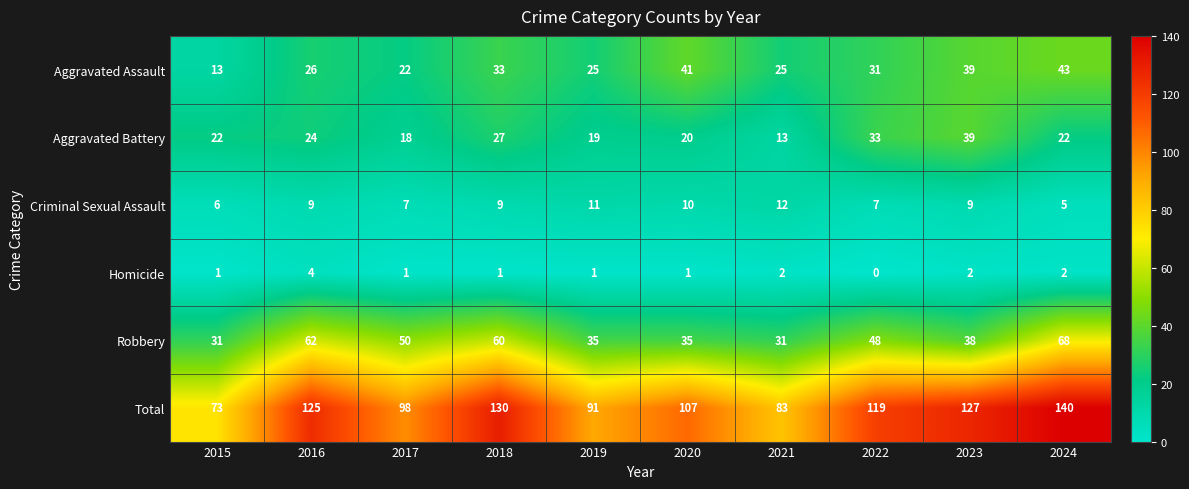

What is the total value across all series at 2022?

238